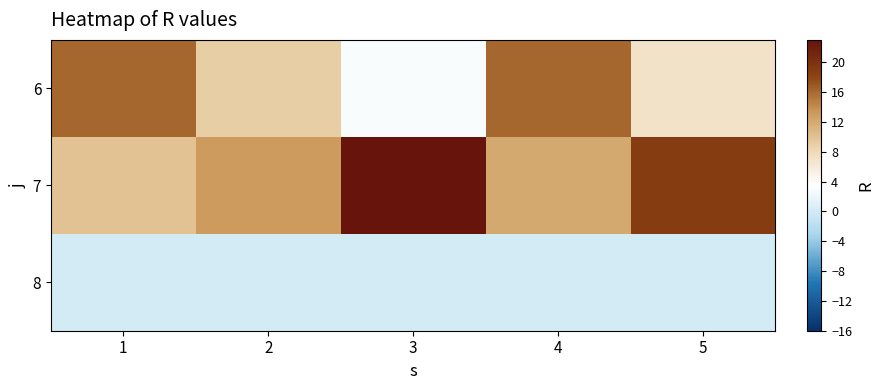

How many categories are shown in the chart?

5